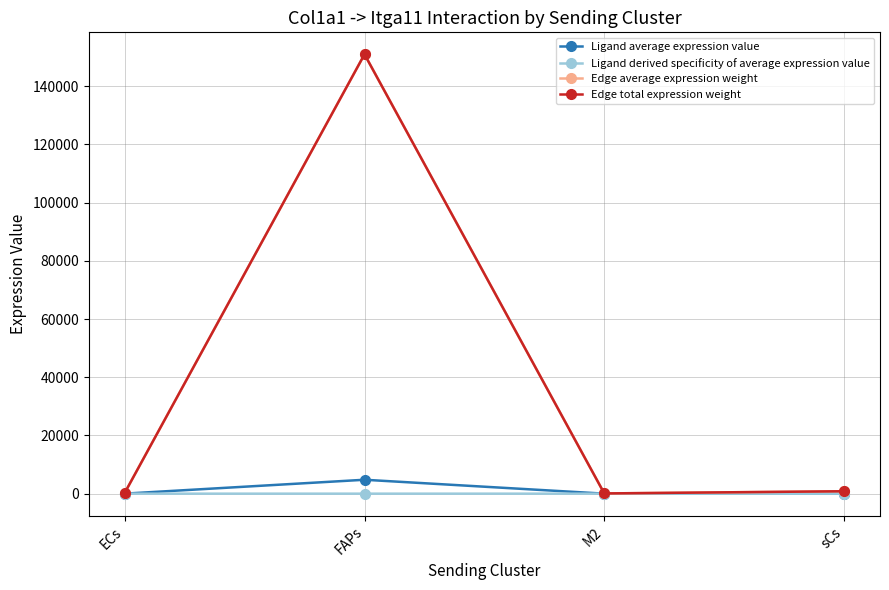

What position from the left is FAPs?

2